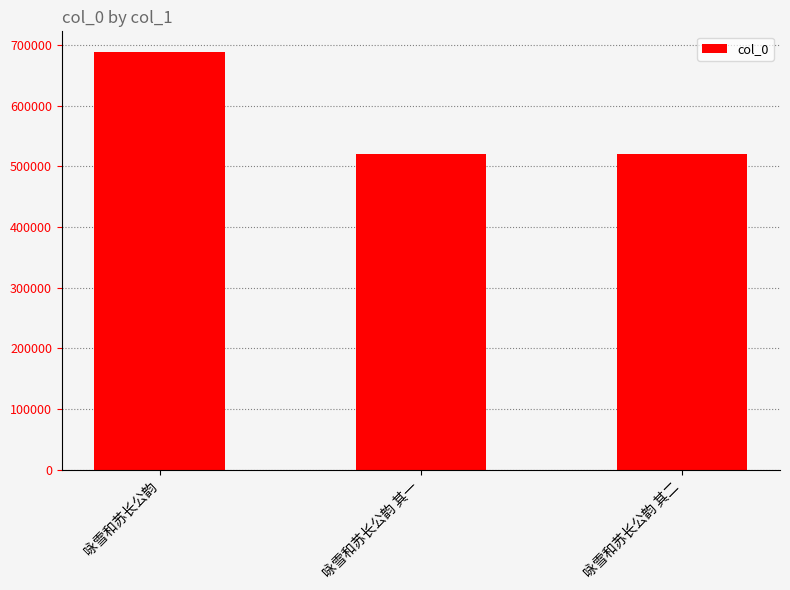

How many bars are there in total?

3